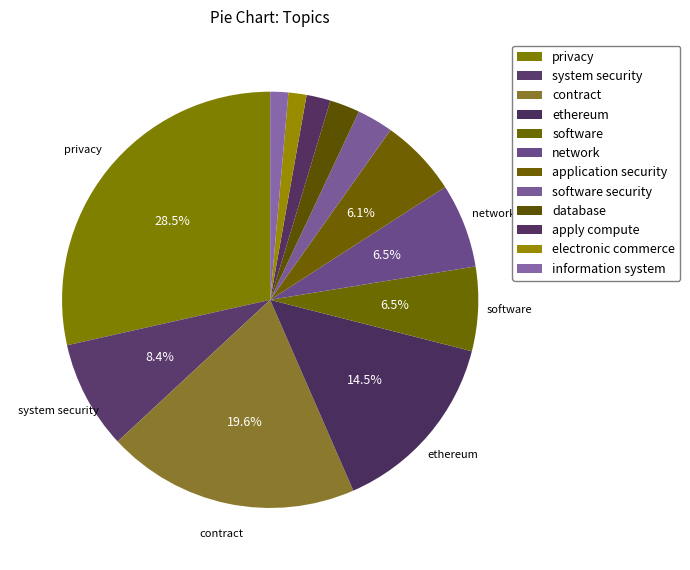

What percentage do network and software together represent?

13.1%